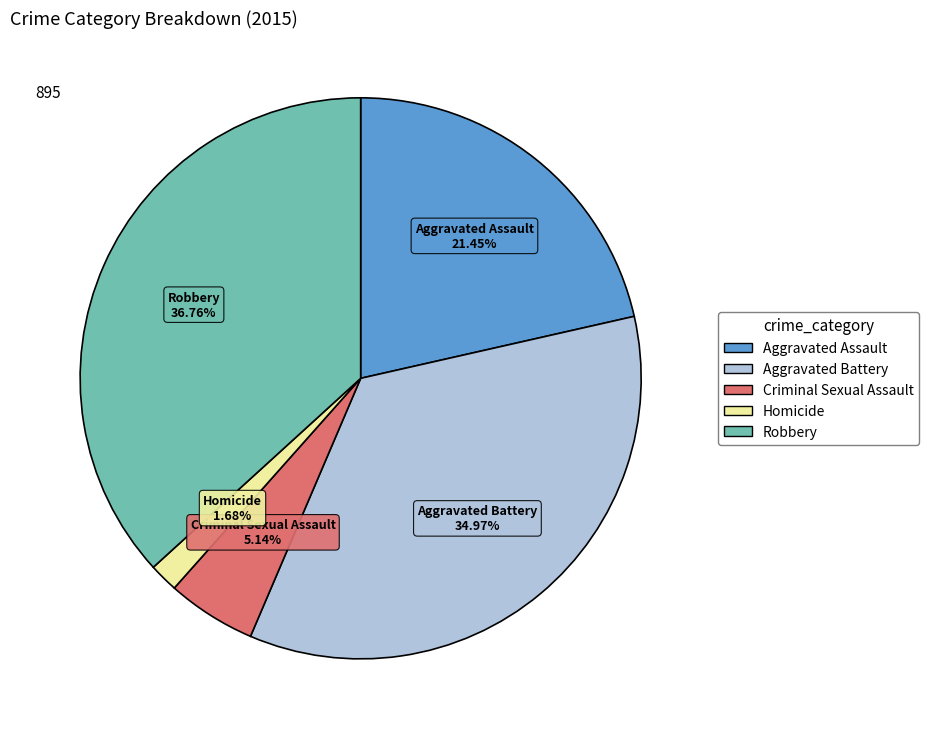

What percentage is the Aggravated Assault slice, to the nearest percent?

21%